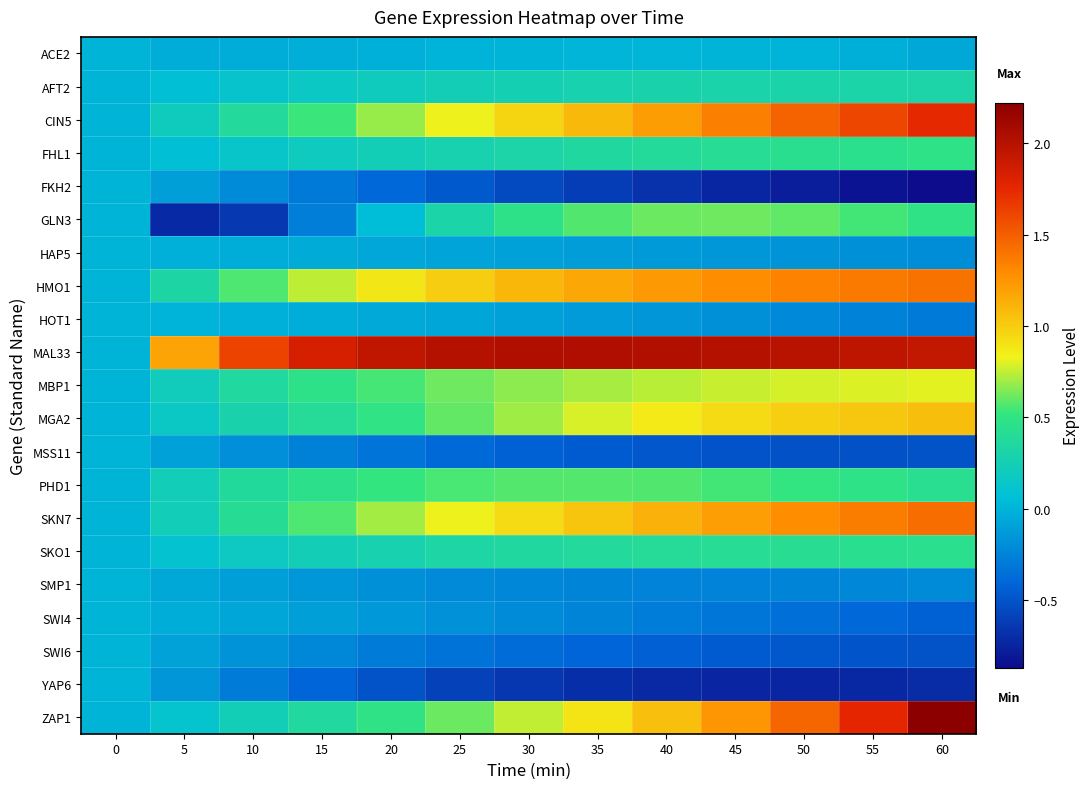

Reading left to right, list all the values displayed in this chart.

ACE2: 0=0.0	5=-0.0	10=-0.0	15=-0.0	20=-0.0	25=-0.0	30=0.0	35=0.0	40=0.0	45=0.0	50=-0.0	55=-0.0	60=-0.1
AFT2: 0=0.0	5=0.1	10=0.1	15=0.2	20=0.2	25=0.2	30=0.3	35=0.3	40=0.3	45=0.3	50=0.3	55=0.3	60=0.3
CIN5: 0=0.0	5=0.2	10=0.4	15=0.5	20=0.7	25=0.8	30=1.0	35=1.1	40=1.2	45=1.3	50=1.5	55=1.6	60=1.8
FHL1: 0=0.0	5=0.1	10=0.1	15=0.2	20=0.2	25=0.3	30=0.3	35=0.4	40=0.4	45=0.4	50=0.4	55=0.5	60=0.5
FKH2: 0=0.0	5=-0.1	10=-0.2	15=-0.3	20=-0.4	25=-0.5	30=-0.5	35=-0.6	40=-0.7	45=-0.7	50=-0.8	55=-0.8	60=-0.9
GLN3: 0=0.0	5=-0.7	10=-0.6	15=-0.3	20=0.1	25=0.3	30=0.5	35=0.6	40=0.6	45=0.6	50=0.6	55=0.5	60=0.5
HAP5: 0=0.0	5=-0.0	10=-0.0	15=-0.1	20=-0.1	25=-0.1	30=-0.1	35=-0.1	40=-0.1	45=-0.2	50=-0.2	55=-0.2	60=-0.2
HMO1: 0=0.0	5=0.3	10=0.6	15=0.7	20=0.9	25=1.0	30=1.1	35=1.2	40=1.2	45=1.3	50=1.3	55=1.4	60=1.4
HOT1: 0=0.0	5=-0.0	10=-0.0	15=-0.0	20=-0.1	25=-0.1	30=-0.1	35=-0.1	40=-0.2	45=-0.2	50=-0.2	55=-0.3	60=-0.3
MAL33: 0=0.0	5=1.2	10=1.6	15=1.8	20=1.9	25=2.0	30=2.0	35=2.0	40=2.0	45=2.0	50=2.0	55=2.0	60=1.9
MBP1: 0=0.0	5=0.2	10=0.4	15=0.5	20=0.6	25=0.6	30=0.7	35=0.7	40=0.7	45=0.8	50=0.8	55=0.8	60=0.8
MGA2: 0=0.0	5=0.2	10=0.3	15=0.4	20=0.5	25=0.6	30=0.7	35=0.8	40=0.9	45=0.9	50=1.0	55=1.0	60=1.1
MSS11: 0=0.0	5=-0.1	10=-0.2	15=-0.3	20=-0.3	25=-0.4	30=-0.4	35=-0.5	40=-0.5	45=-0.5	50=-0.5	55=-0.5	60=-0.5
PHD1: 0=0.0	5=0.2	10=0.4	15=0.5	20=0.5	25=0.6	30=0.6	35=0.6	40=0.6	45=0.5	50=0.5	55=0.5	60=0.4
SKN7: 0=0.0	5=0.2	10=0.4	15=0.6	20=0.7	25=0.8	30=0.9	35=1.0	40=1.1	45=1.2	50=1.3	55=1.4	60=1.4
SKO1: 0=0.0	5=0.1	10=0.2	15=0.2	20=0.3	25=0.3	30=0.3	35=0.4	40=0.4	45=0.4	50=0.4	55=0.4	60=0.4
SMP1: 0=0.0	5=-0.1	10=-0.1	15=-0.1	20=-0.2	25=-0.2	30=-0.2	35=-0.2	40=-0.3	45=-0.3	50=-0.2	55=-0.2	60=-0.2
SWI4: 0=0.0	5=-0.0	10=-0.1	15=-0.1	20=-0.1	25=-0.2	30=-0.2	35=-0.2	40=-0.3	45=-0.3	50=-0.4	55=-0.4	60=-0.4
SWI6: 0=0.0	5=-0.1	10=-0.2	15=-0.2	20=-0.3	25=-0.3	30=-0.4	35=-0.4	40=-0.4	45=-0.5	50=-0.5	55=-0.5	60=-0.5
YAP6: 0=0.0	5=-0.2	10=-0.3	15=-0.4	20=-0.5	25=-0.6	30=-0.7	35=-0.7	40=-0.7	45=-0.7	50=-0.7	55=-0.7	60=-0.7
ZAP1: 0=0.0	5=0.1	10=0.2	15=0.4	20=0.5	25=0.6	30=0.8	35=0.9	40=1.1	45=1.2	50=1.5	55=1.8	60=2.2